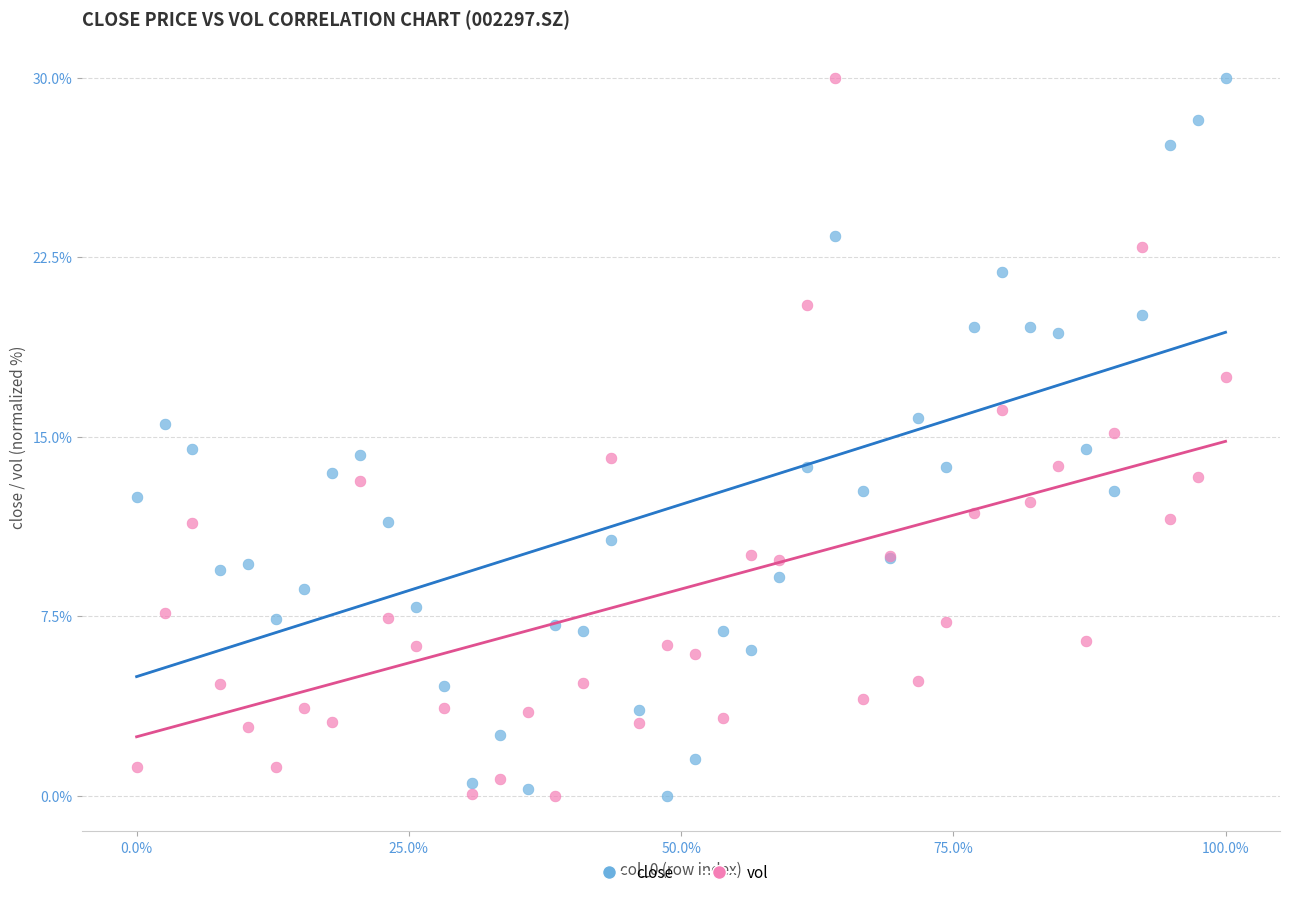

What is the X range (max minus min) for the scatter plot?

100.0